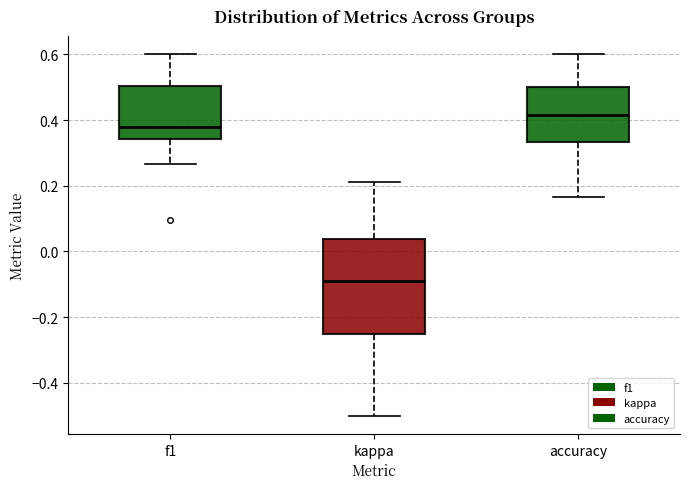

Which box's median line is the highest?

accuracy